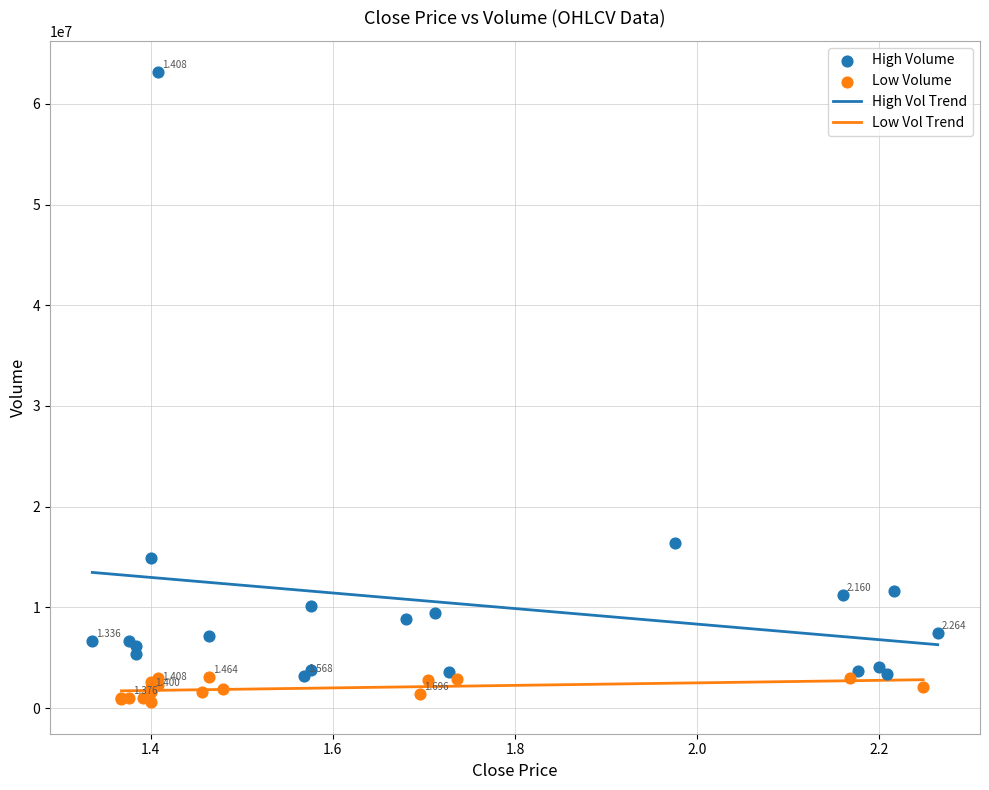

Which series reaches the minimum Y coordinate?

Low Volume